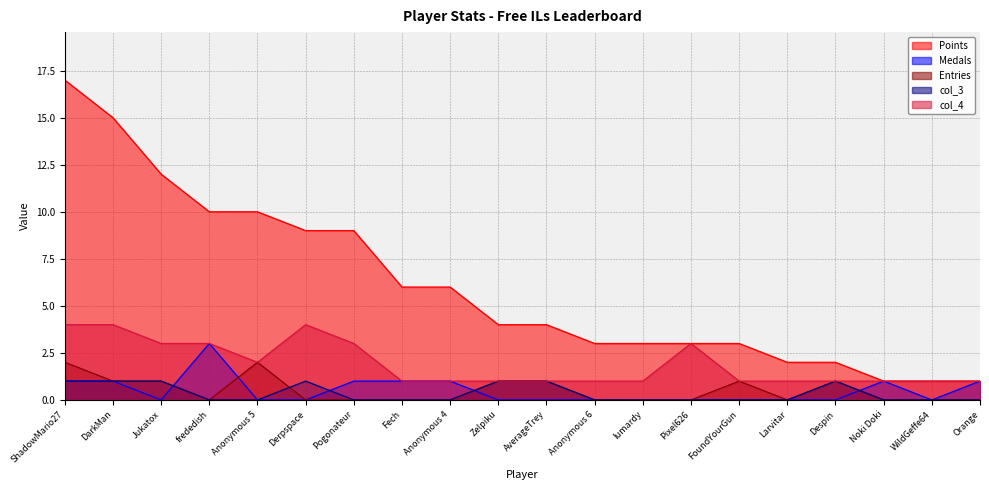

At how many categories does at least one series exceed 16?

1